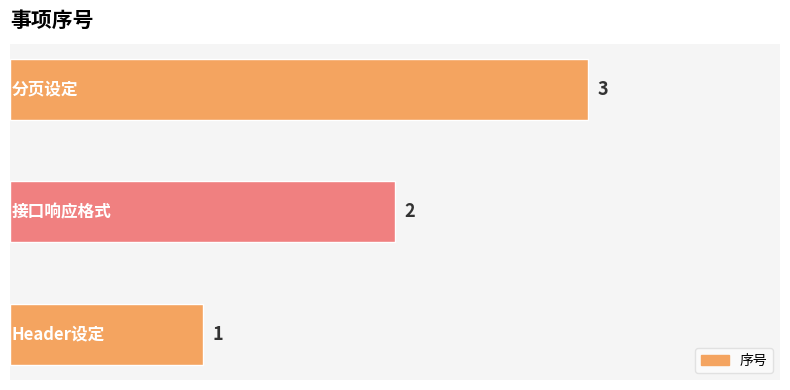

Count the values in the range 1 to 3.

3